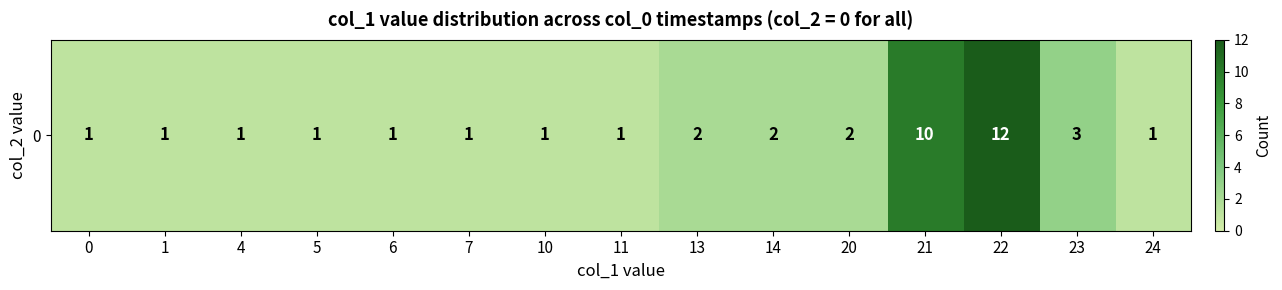

Reading left to right, transcribe all the data shown in this chart.

0=1	1=1	4=1	5=1	6=1	7=1	10=1	11=1	13=2	14=2	20=2	21=10	22=12	23=3	24=1